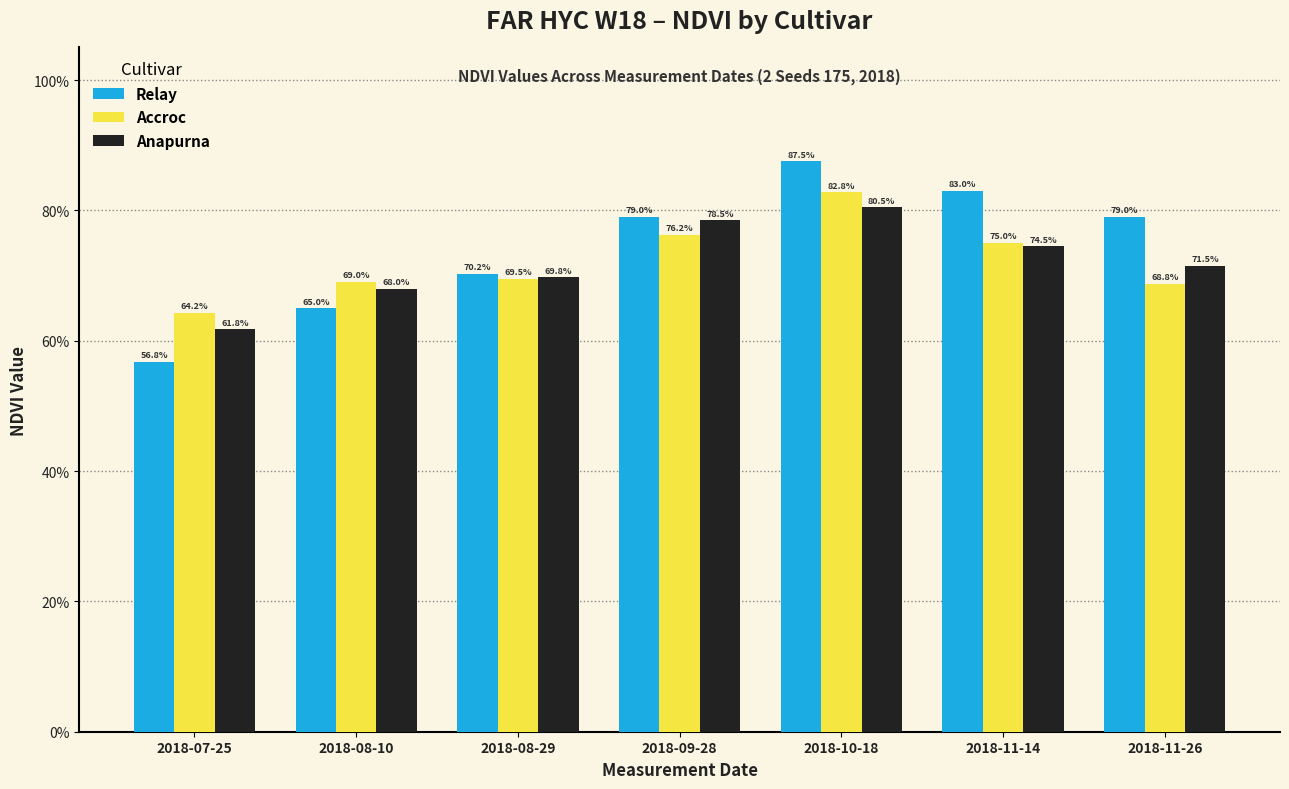

What is the spread (max minus min) of values at 2018-11-26?

0.1